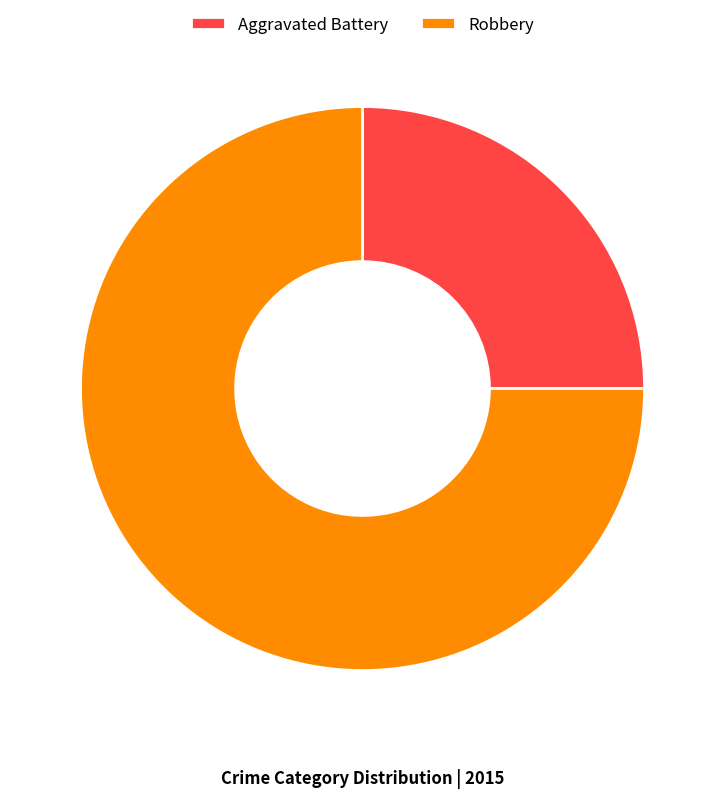

Combined, do Aggravated Battery and Robbery account for over 50%?

Yes